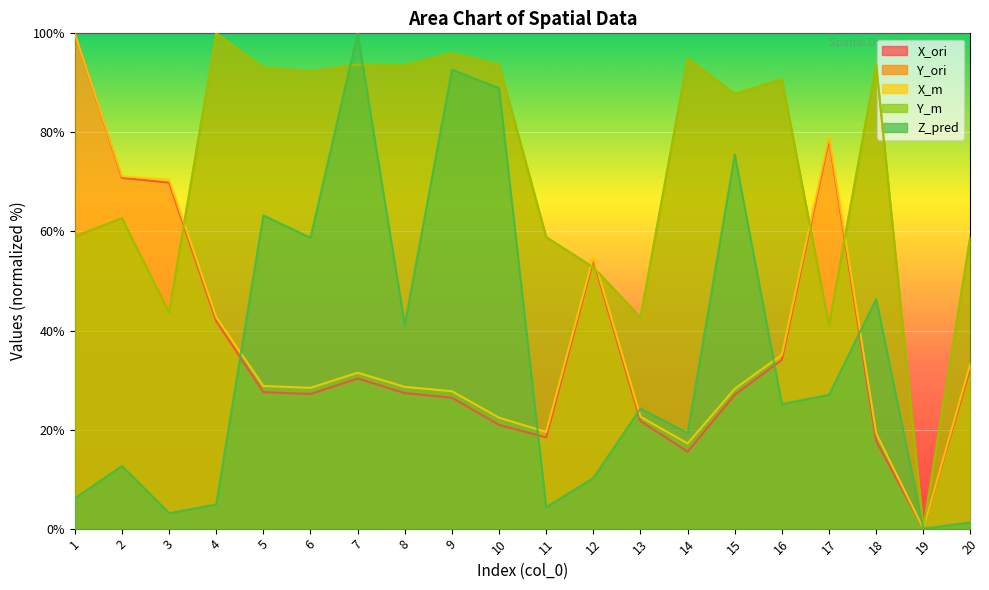

Reading left to right, transcribe all the data shown in this chart.

X_ori: 100.0	70.8	69.9	41.9	27.6	27.2	30.3	27.4	26.4	20.9	18.4	54.2	21.7	15.5	27.0	34.1	78.6	17.7	0.0	32.5
Y_ori: 58.8	62.7	43.6	100.0	93.1	92.3	93.7	93.6	96.0	93.7	58.9	52.8	42.7	95.0	87.8	90.7	41.0	93.7	0.0	59.1
X_m: 100.0	71.2	70.5	42.7	28.8	28.4	31.5	28.6	27.7	22.4	19.5	54.8	22.6	17.2	28.2	35.1	79.3	19.3	0.0	33.4
Y_m: 59.1	62.7	43.6	100.0	93.1	92.3	93.7	93.6	96.0	93.7	58.8	52.7	42.6	95.0	87.8	90.7	41.1	93.8	0.0	59.1
Z_pred: 6.1	12.6	3.1	4.9	63.2	58.7	100.0	41.1	92.7	88.9	4.3	10.2	24.2	19.3	75.5	25.2	27.0	46.3	0.0	1.3